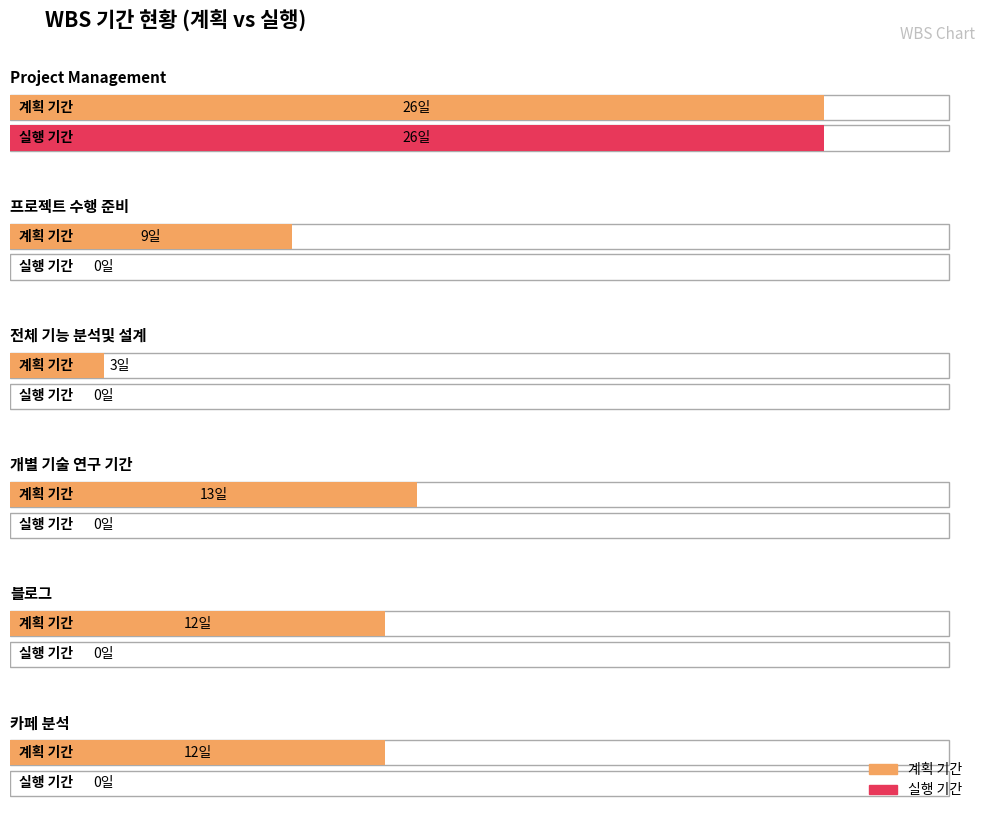

Which series has the widest spread of values?

실행 기간